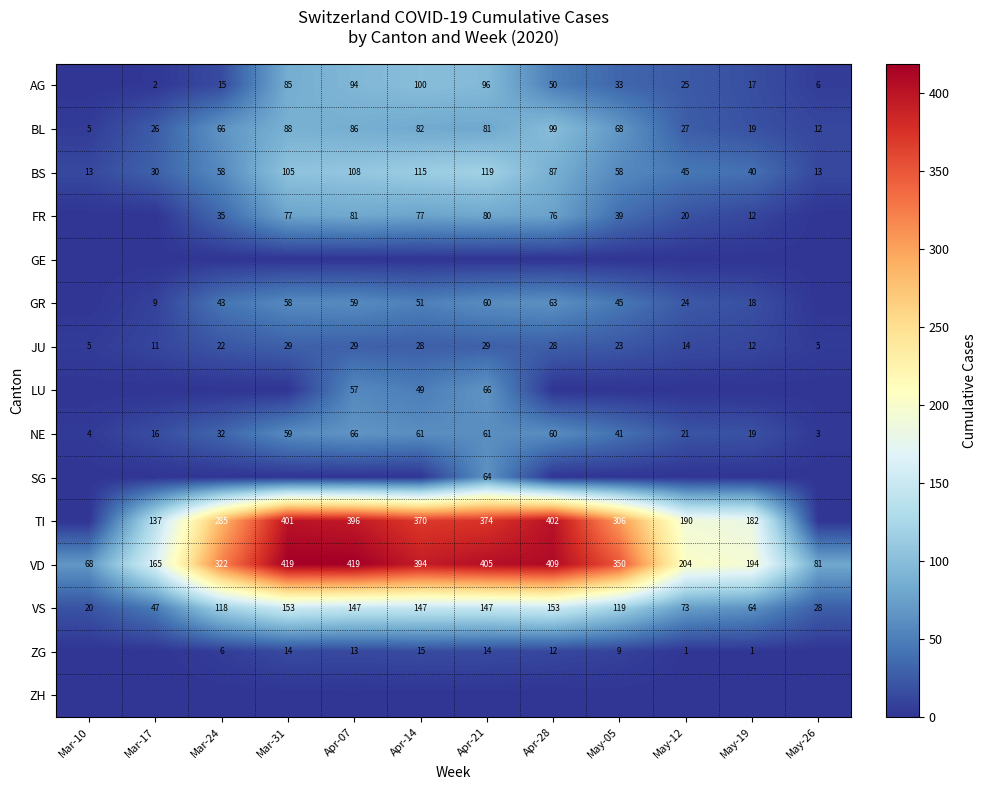

What is the spread (max minus min) of values at Mar-31?

419